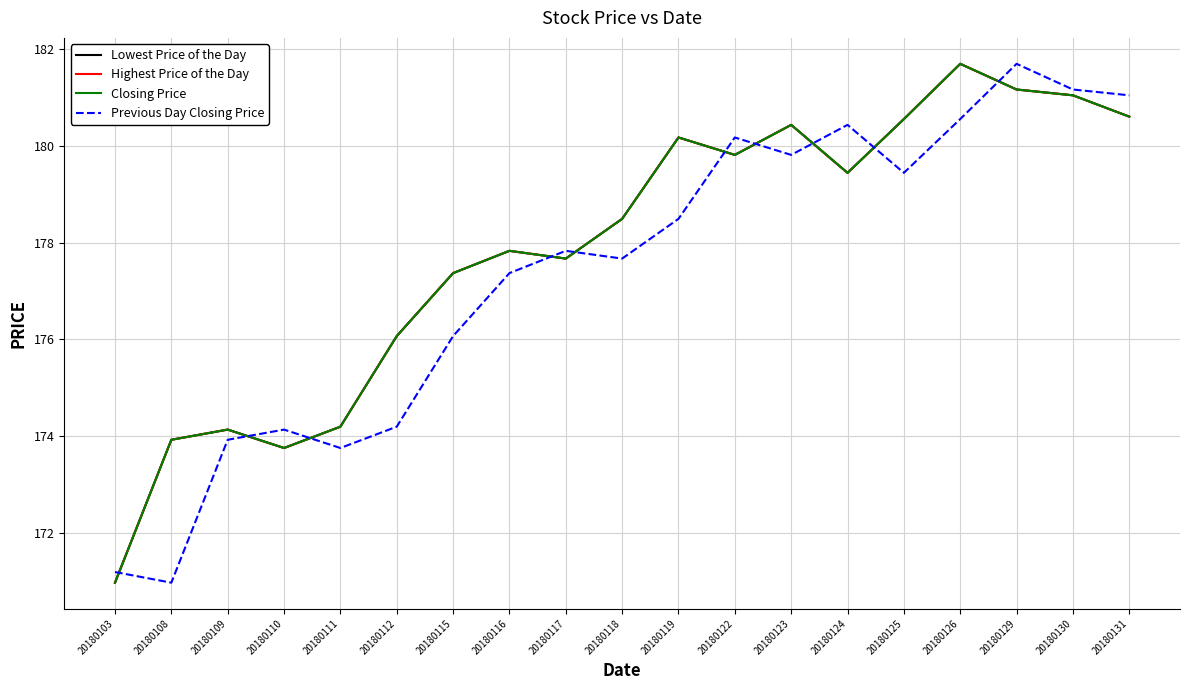

Is this an area chart (filled region under the line)?

No